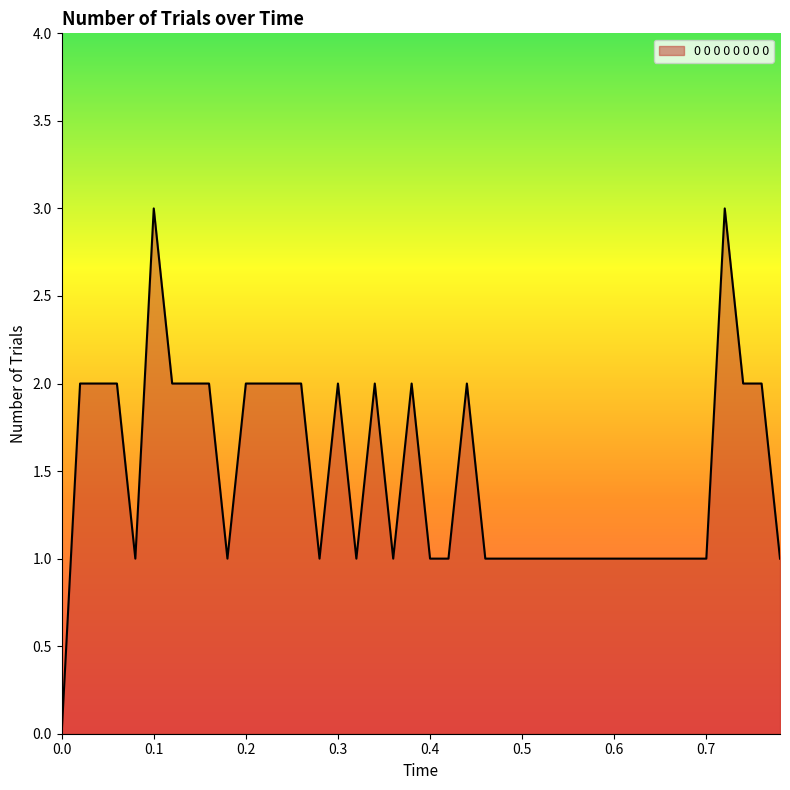

What is the difference between the maximum and minimum values?

3